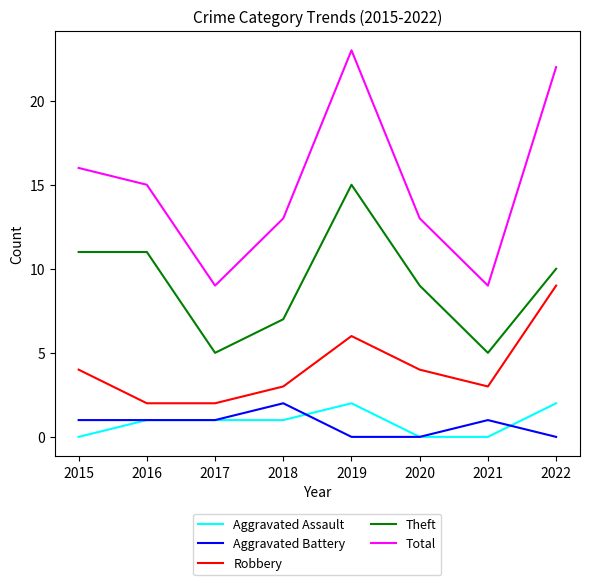

At how many categories does at least one series exceed 12?

6